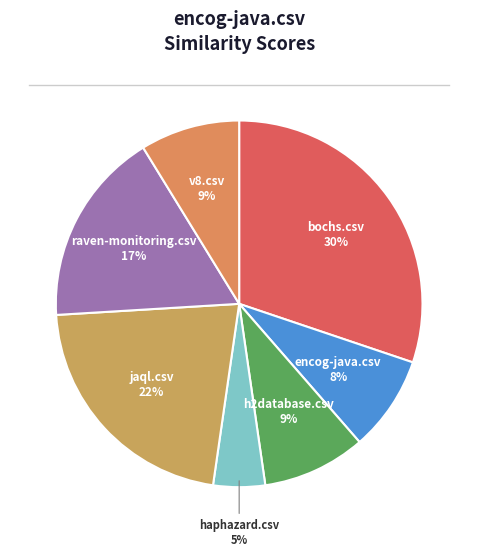

Which category has the smallest portion of the pie?

haphazard.csv